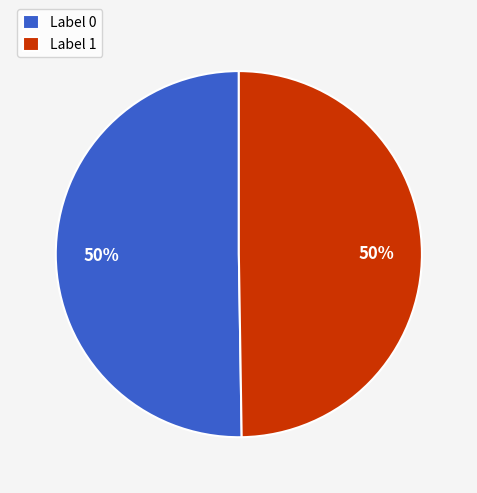

To the nearest percent, what is the combined percentage of Label 0 and Label 1?

100%